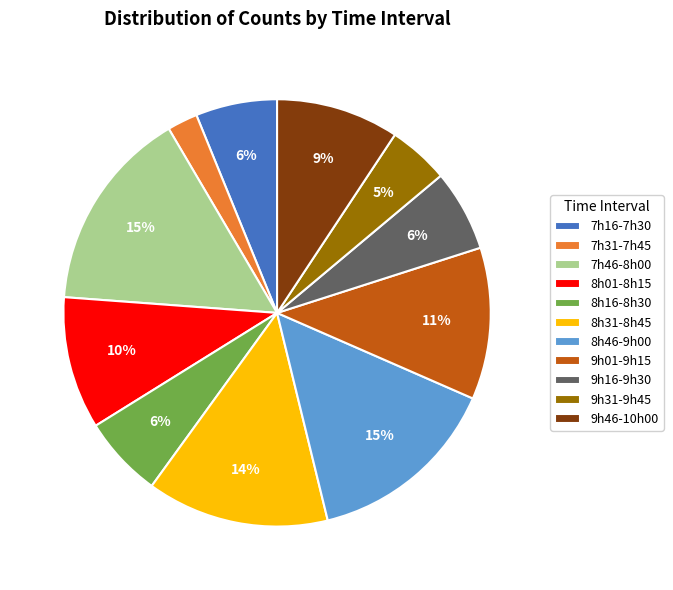

Does any single category account for the majority?

No